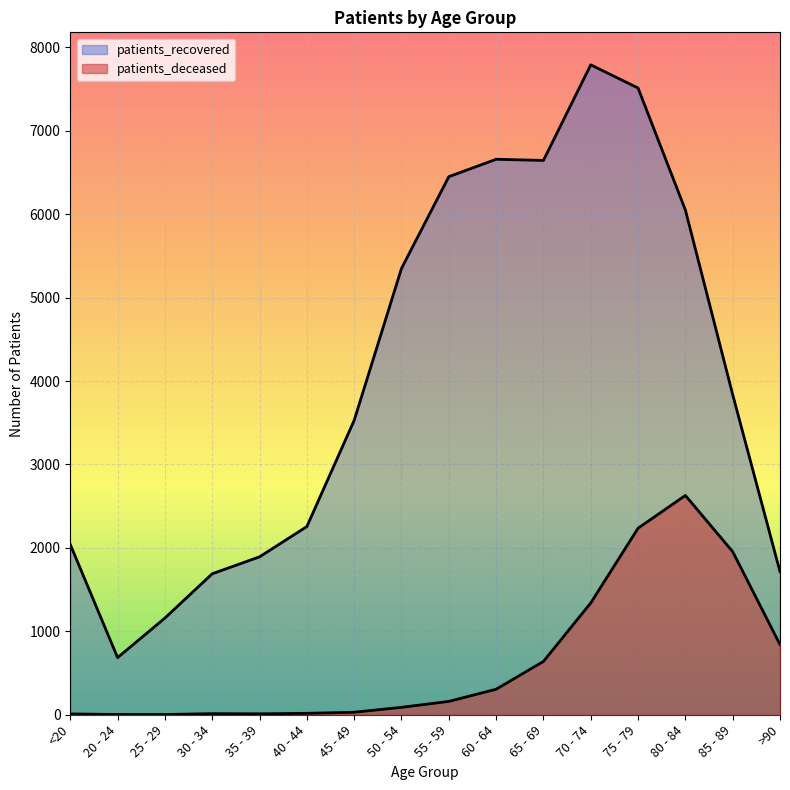

List the series in order of their overall mean, highest first.

patients_recovered, patients_deceased